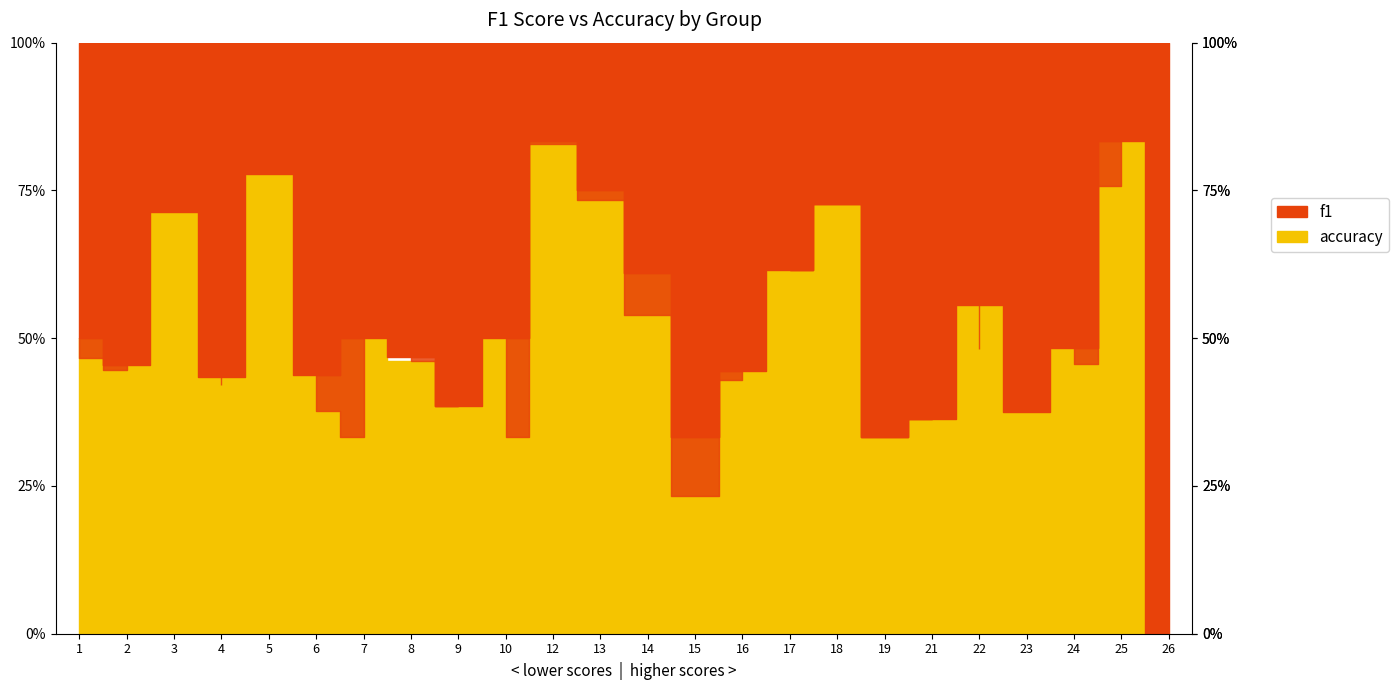

At which label is f1 closest to 0?

26